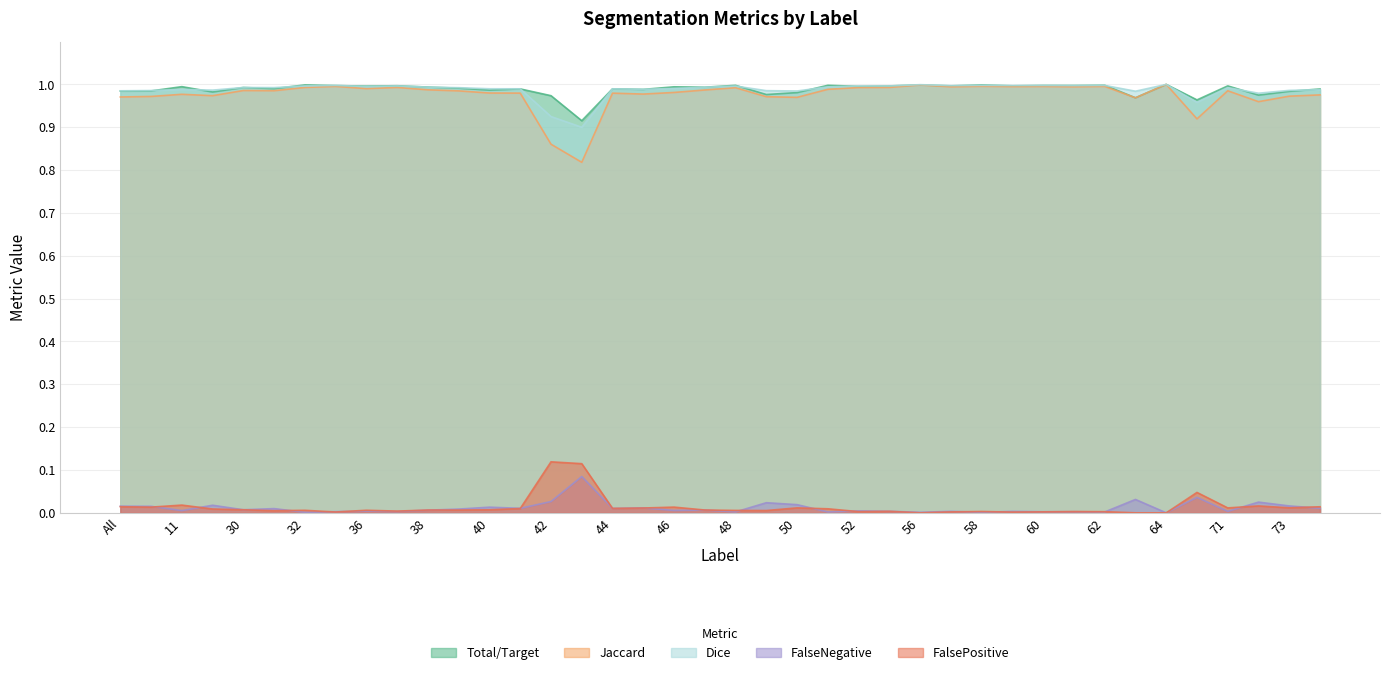

The Dice series shows 0.7 at 49. True or false?

False